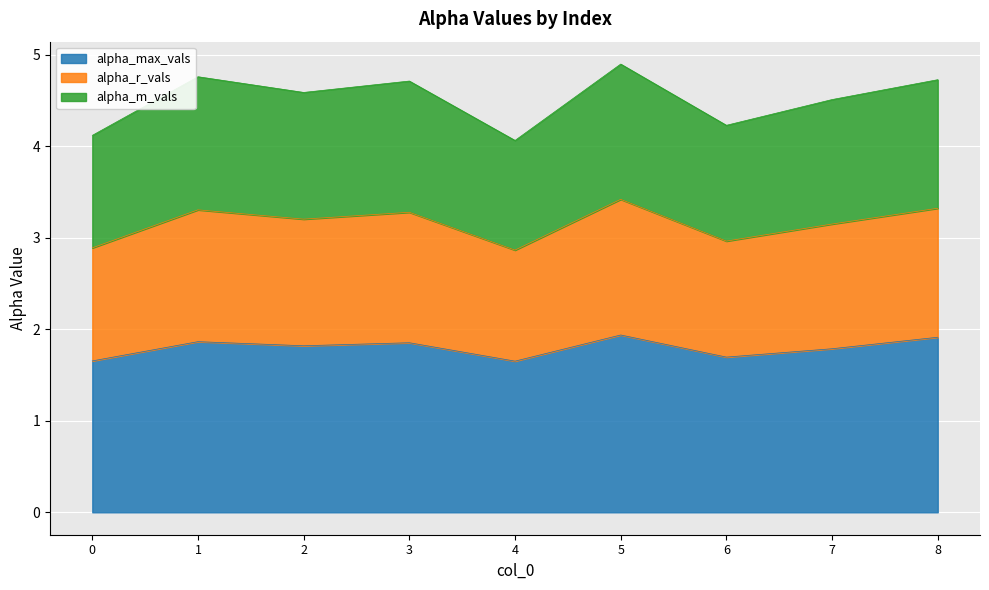

The alpha_max_vals series shows 1.9 at 5. True or false?

True